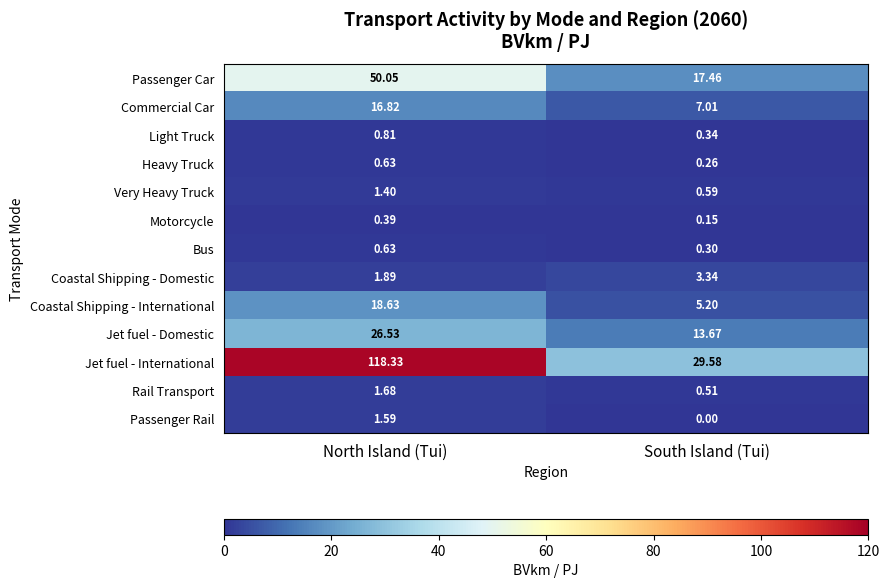

Where does the Coastal Shipping - International series first go above 18?

North Island (Tui)